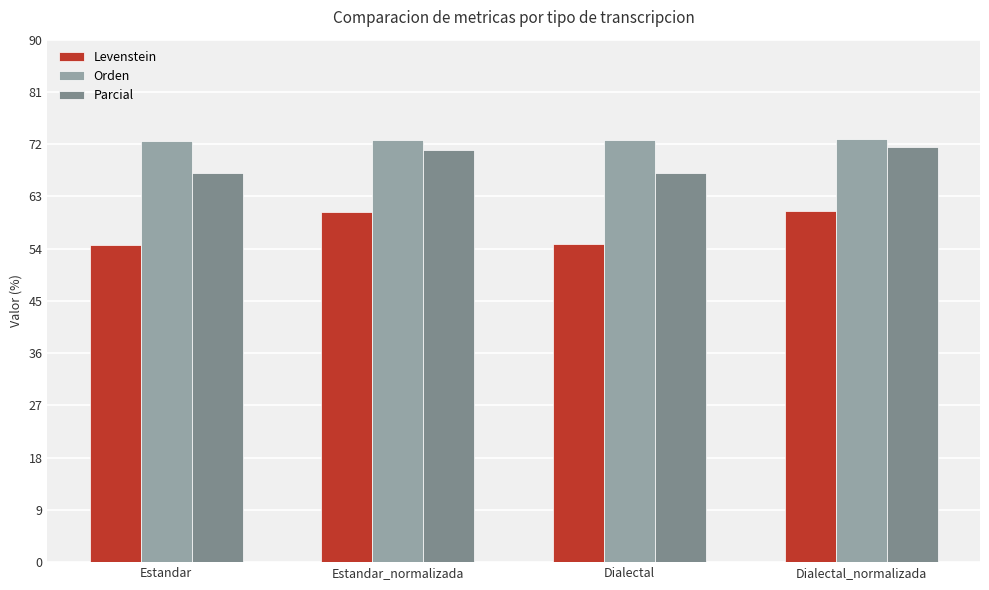

What is the maximum value shown in the chart?

72.8